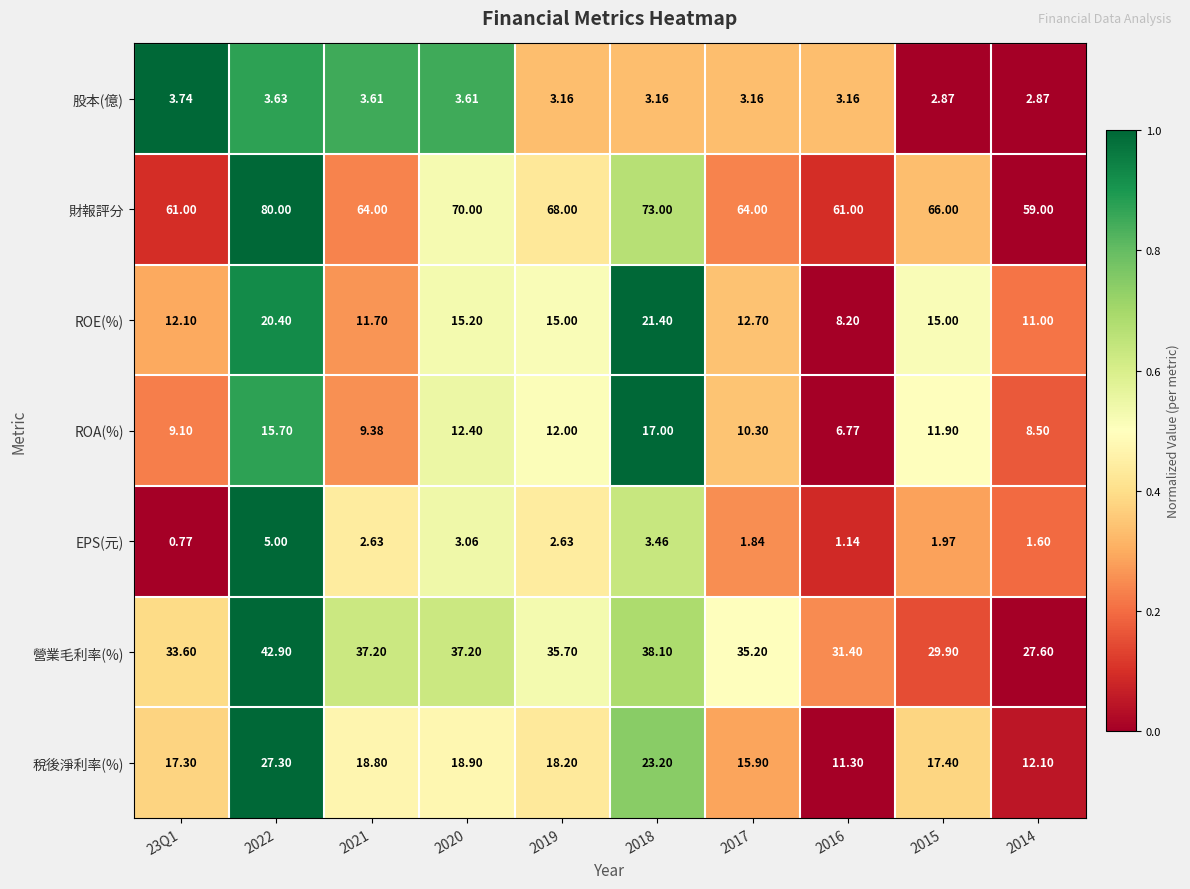

At which category does the chart reach its peak across all series?

2022